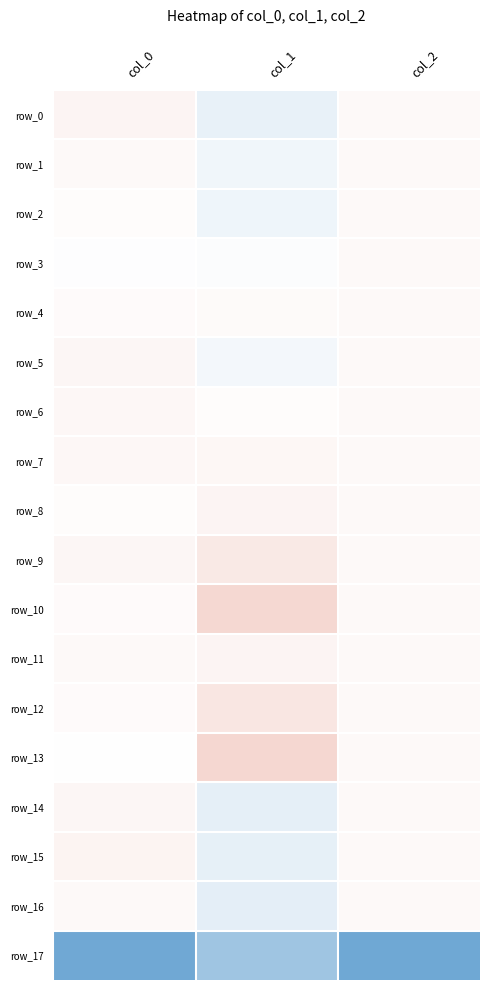

Is the value of row_10 at col_1 greater than the value of row_1 at col_0?

Yes